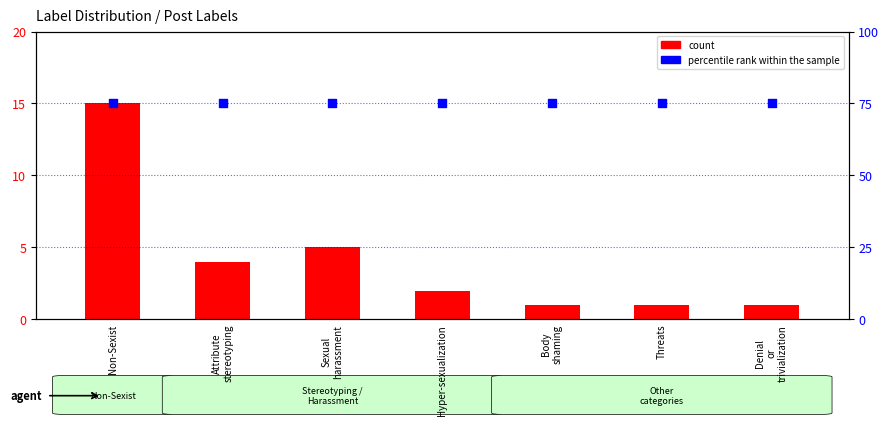

What are all the series names shown in the legend?

count, percentile rank within the sample